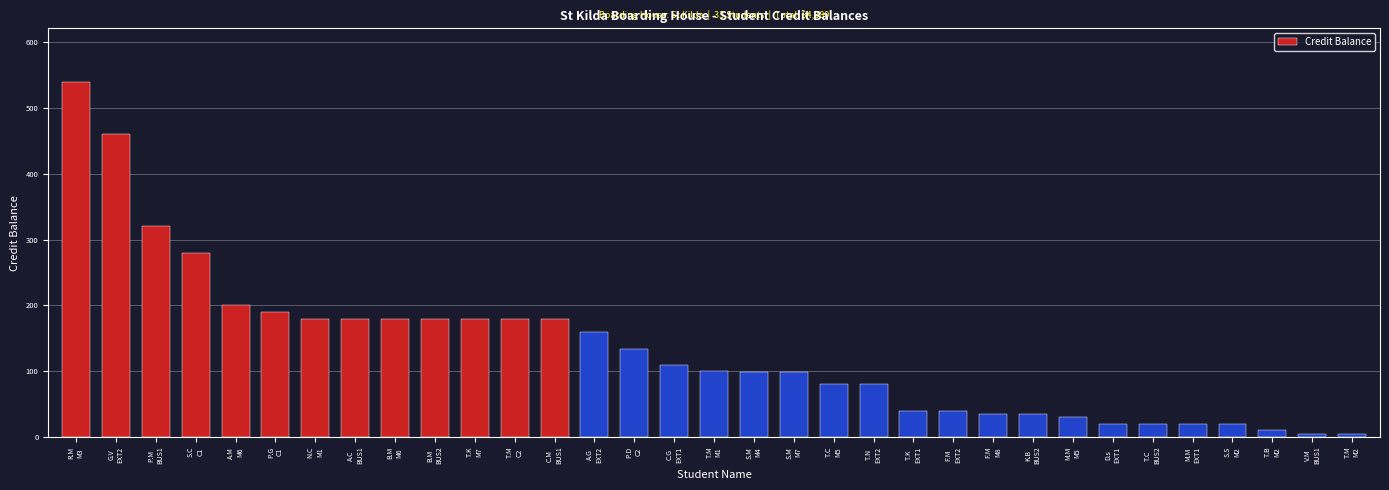

What is the minimum value shown in the chart?

5